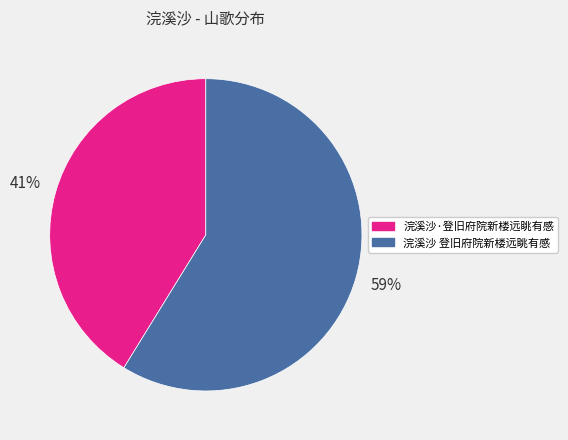

Is it true that 浣溪沙 登旧府院新楼远眺有感 is 59% of the pie?

True